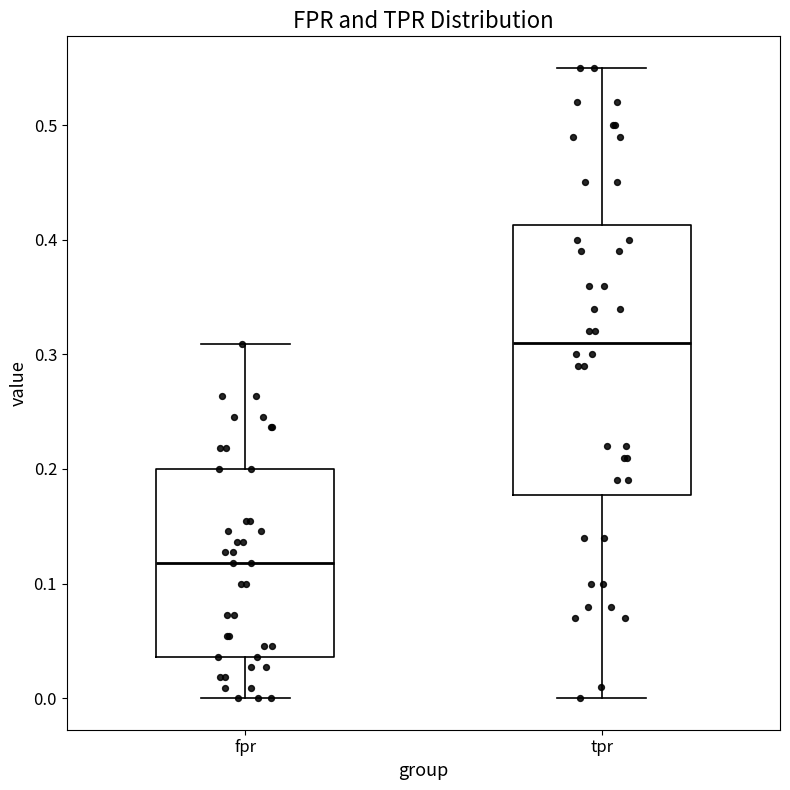

Reading left to right, read every box against the y-axis: the position of its median line, the range the box covers, and the ends of its whiskers. The values are not printed on the chart, so give them approximately, as read against the axis.

fpr: median 0.12, box 0.04 to 0.20, whiskers 0.00 to 0.31
tpr: median 0.31, box 0.18 to 0.41, whiskers 0.00 to 0.55